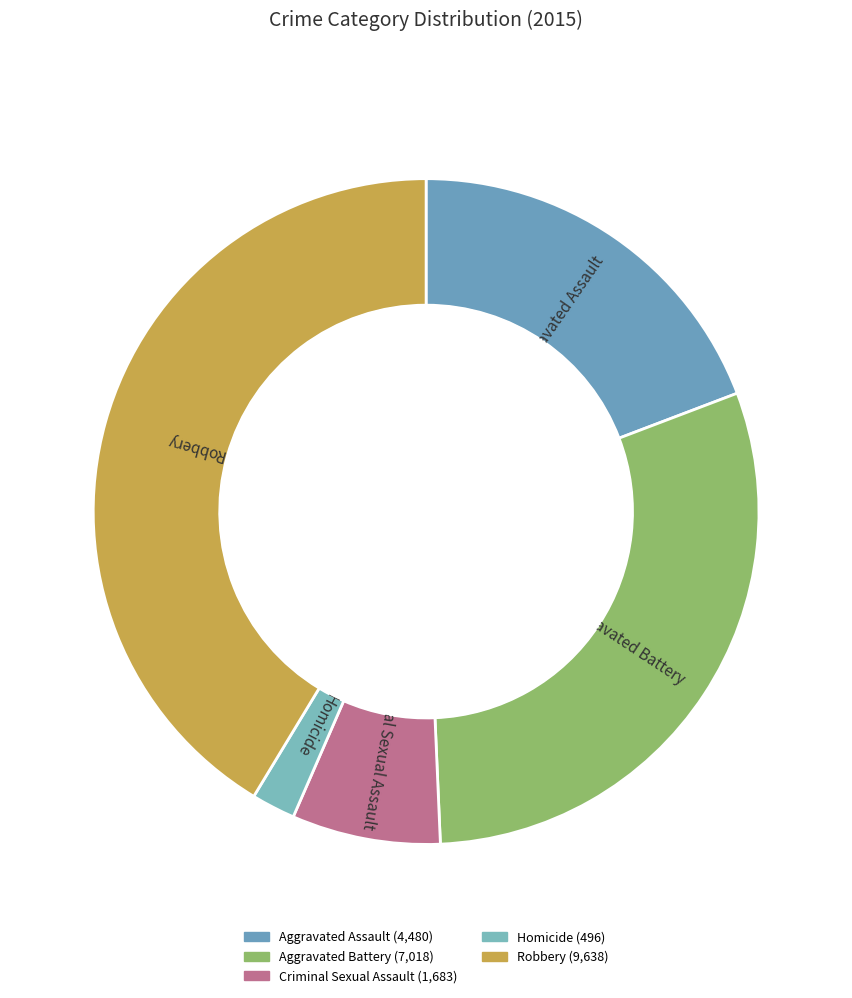

What is the ratio of the value at Criminal Sexual Assault to the value at Aggravated Assault?

0.4